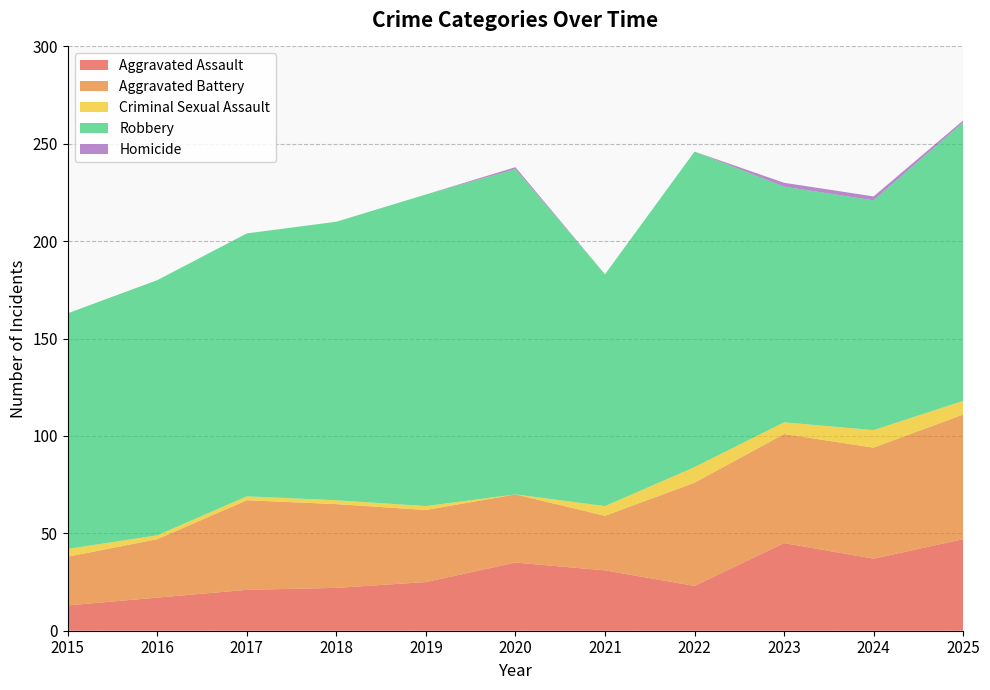

Reading left to right, what are all the values shown in this chart?

Aggravated Assault: 2015=13	2016=17	2017=21	2018=22	2019=25	2020=35	2021=31	2022=23	2023=45	2024=37	2025=47
Aggravated Battery: 2015=25	2016=30	2017=46	2018=43	2019=37	2020=35	2021=28	2022=53	2023=56	2024=57	2025=64
Criminal Sexual Assault: 2015=4	2016=2	2017=2	2018=2	2019=2	2020=0	2021=5	2022=8	2023=6	2024=9	2025=7
Robbery: 2015=121	2016=131	2017=135	2018=143	2019=160	2020=167	2021=119	2022=162	2023=121	2024=118	2025=143
Homicide: 2015=0	2016=0	2017=0	2018=0	2019=0	2020=1	2021=0	2022=0	2023=2	2024=2	2025=1